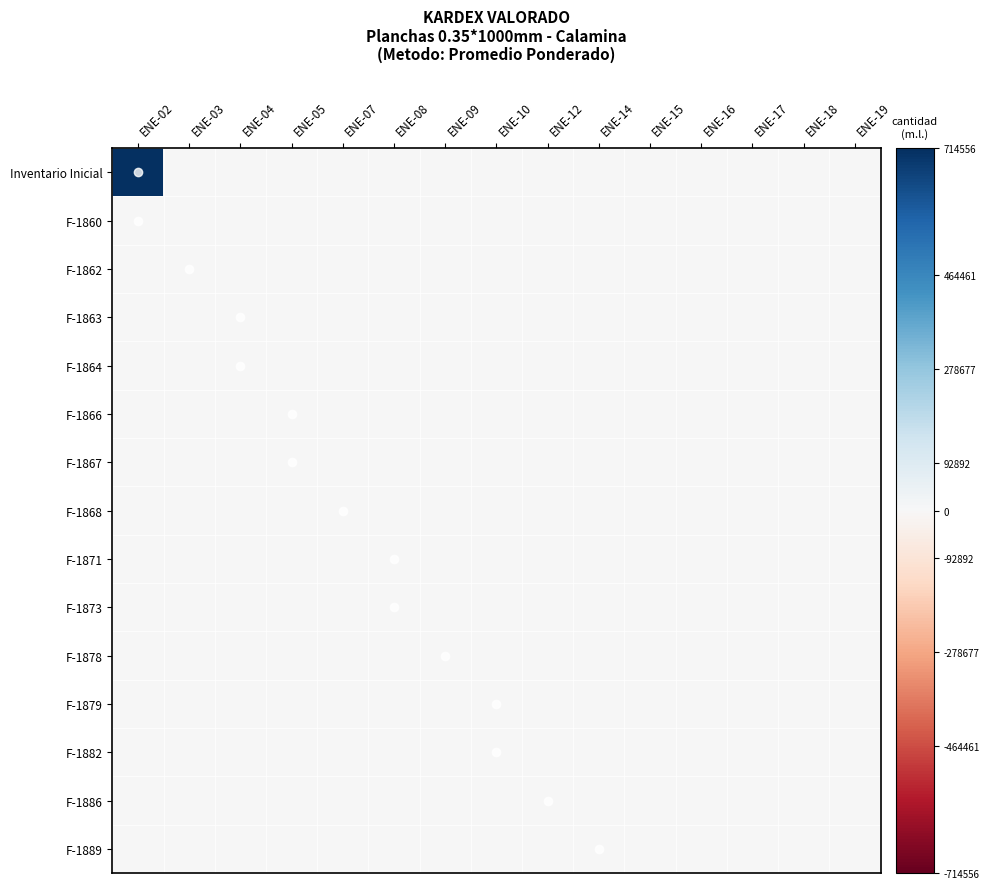

What is the greatest value displayed?

1.0